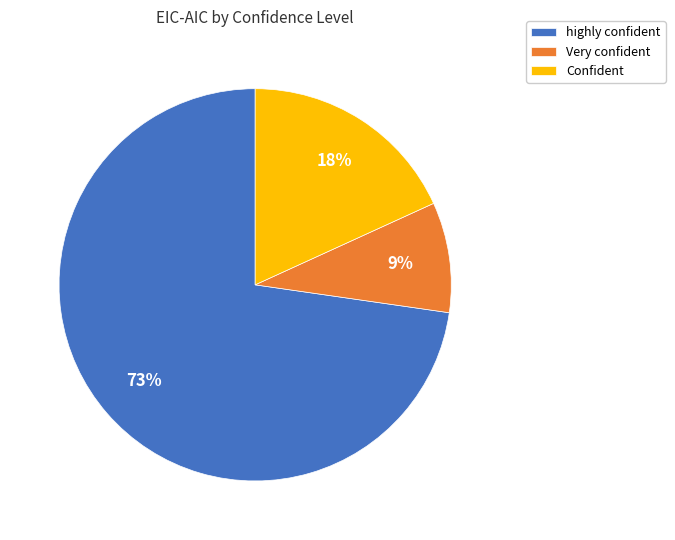

Count the number of slices in the pie.

3